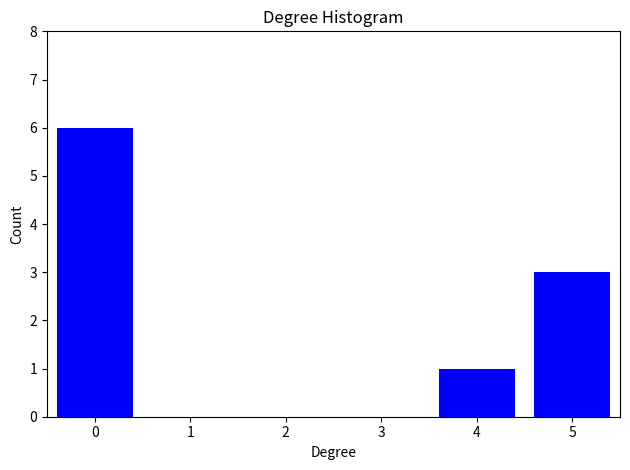

Reading left to right, extract all data points from this chart.

0=6	1=0	2=0	3=0	4=1	5=3